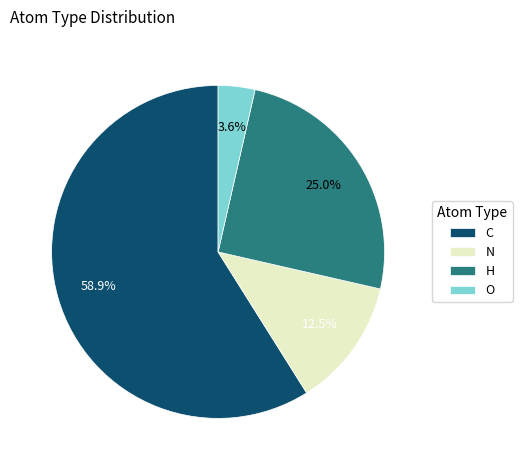

Which category has the smallest portion of the pie?

O